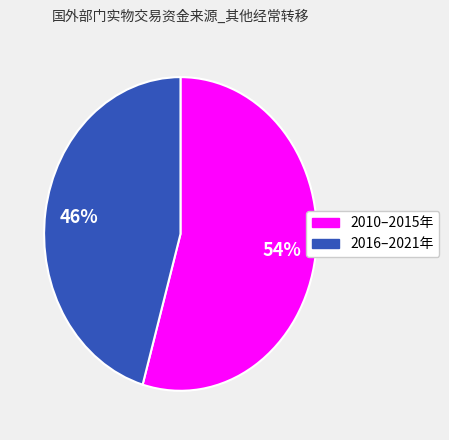

Is there any slice that represents more than half of the pie?

Yes